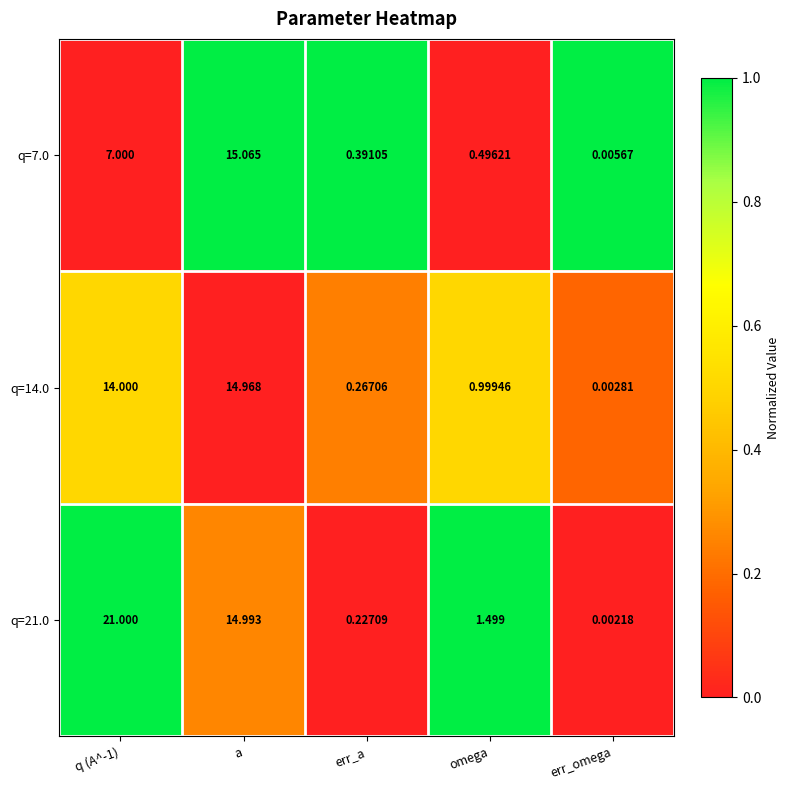

At which label is q=14.0 closest to 7?

omega